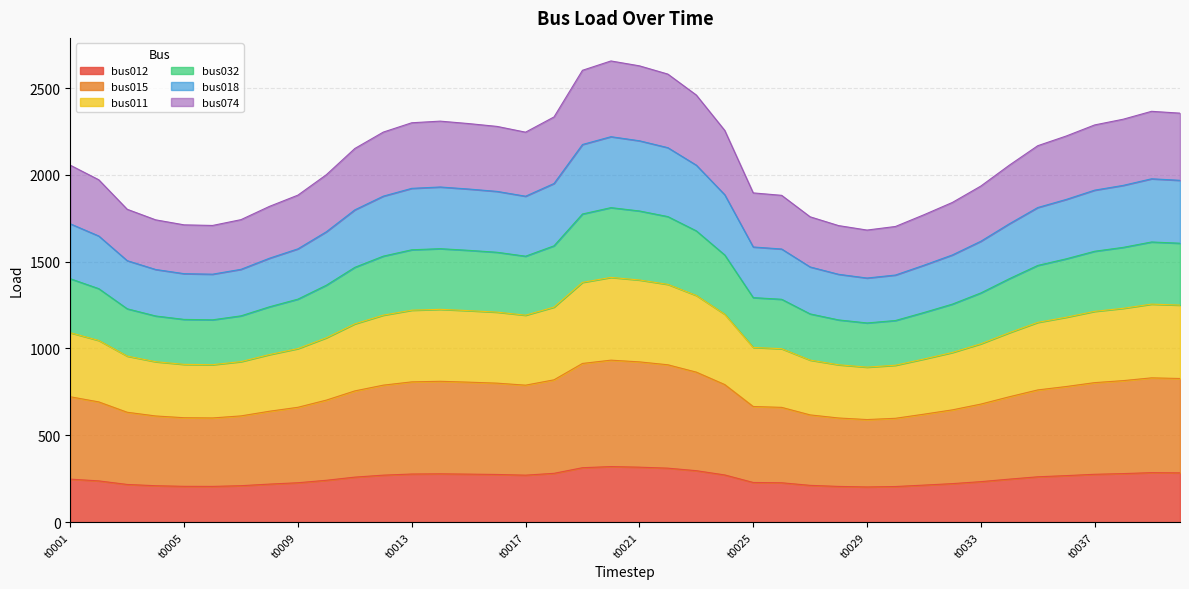

What is the minimum value for bus012?

202.7